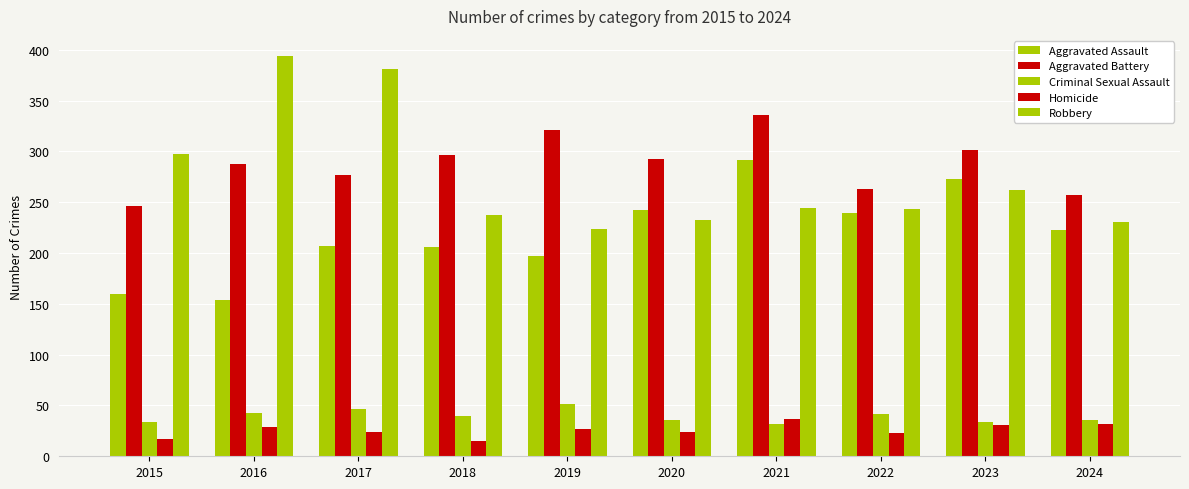

What is the smallest value displayed?

15